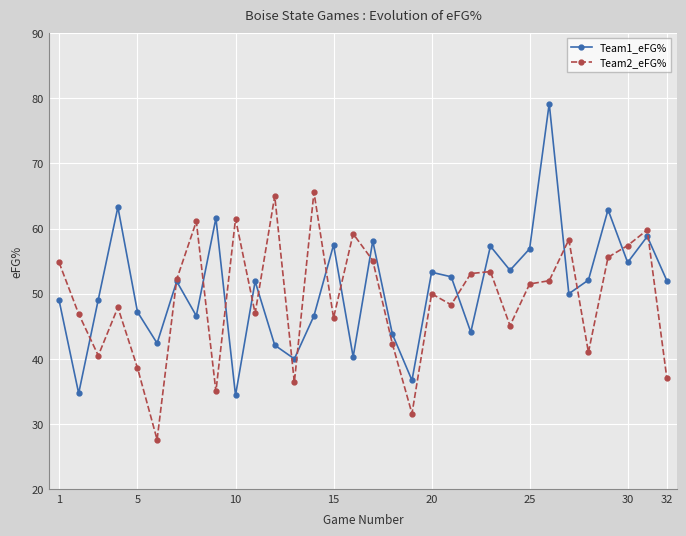

Rank the series by their maximum value, from highest to lowest.

Team1_eFG%, Team2_eFG%